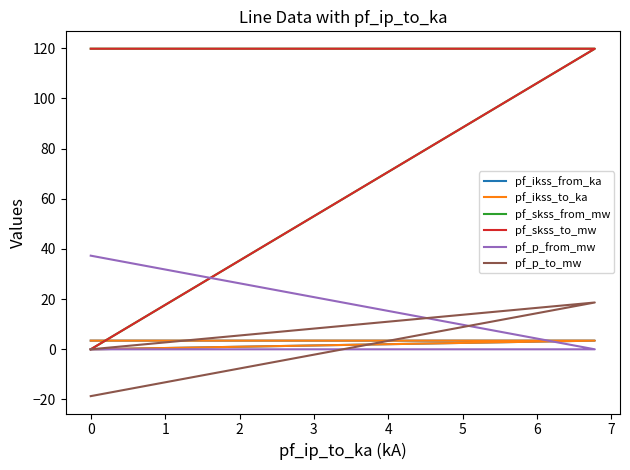

What is the highest value of the pf_p_to_mw series?

18.7